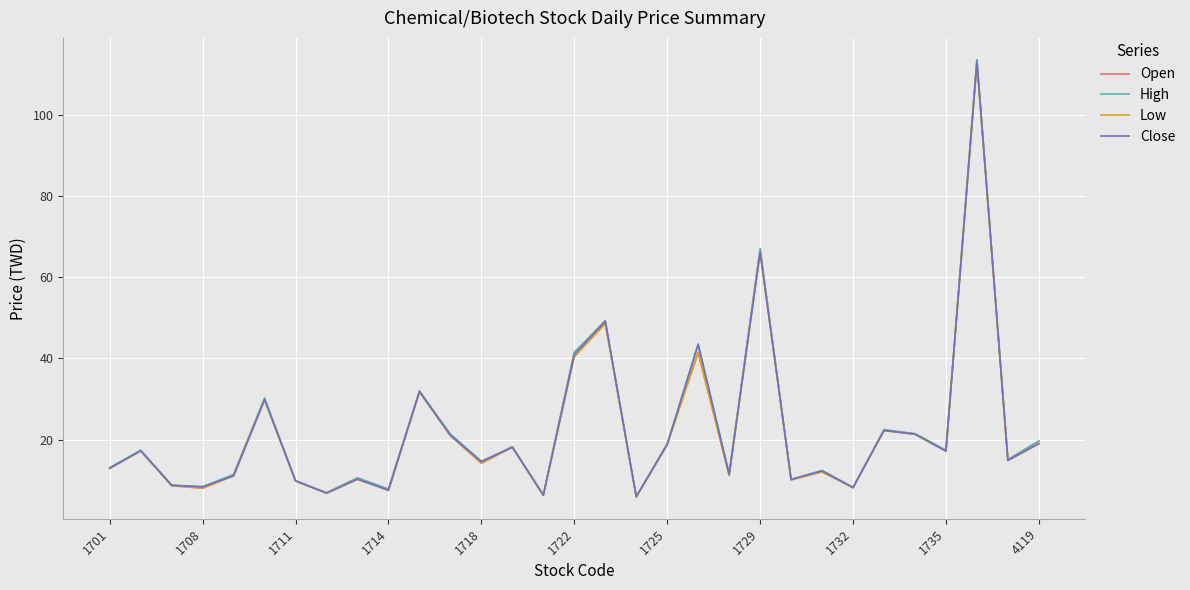

What is the minimum value for Low?

5.9